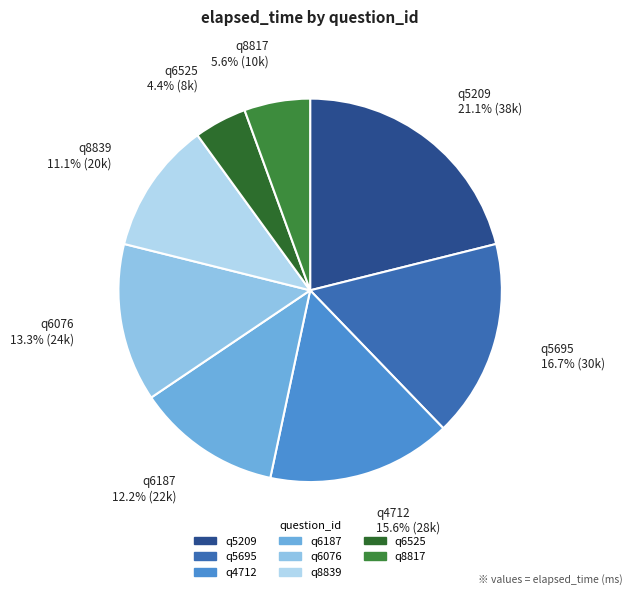

Count the number of slices in the pie.

8